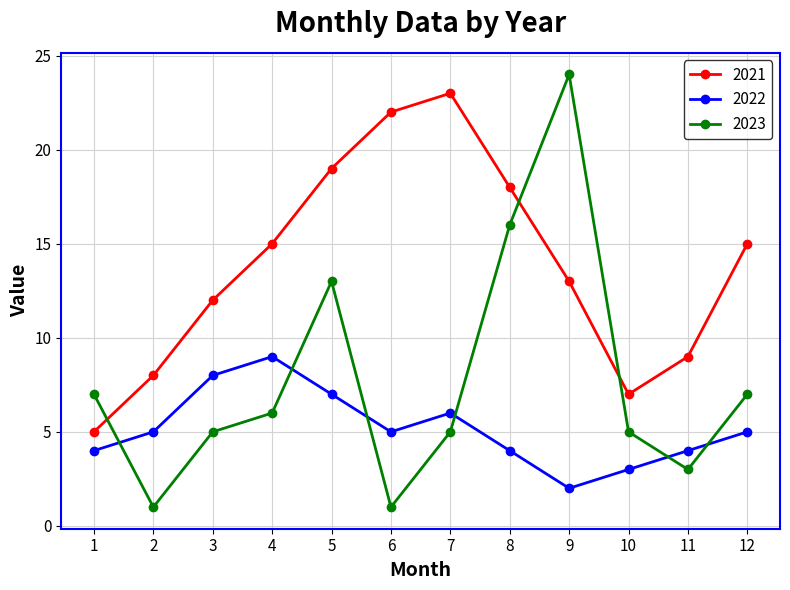

Reading left to right, extract all data points from this chart.

2021: 1=5	2=8	3=12	4=15	5=19	6=22	7=23	8=18	9=13	10=7	11=9	12=15
2022: 1=4	2=5	3=8	4=9	5=7	6=5	7=6	8=4	9=2	10=3	11=4	12=5
2023: 1=7	2=1	3=5	4=6	5=13	6=1	7=5	8=16	9=24	10=5	11=3	12=7